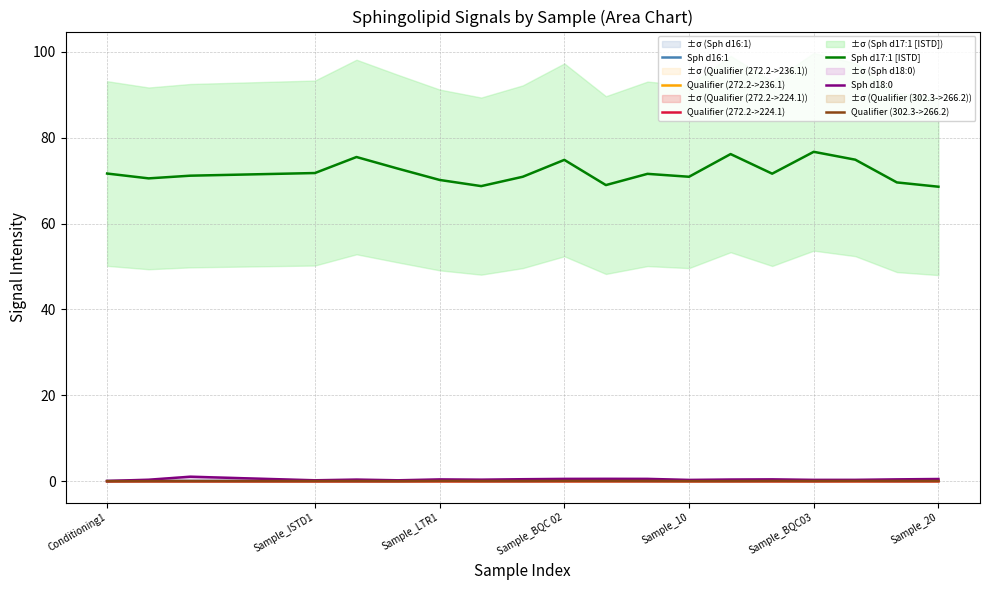

What are all the series names shown in the legend?

Sph d16:1, Qualifier (272.2->236.1), Qualifier (272.2->224.1), Sph d17:1 [ISTD], Sph d18:0, Qualifier (302.3->266.2)